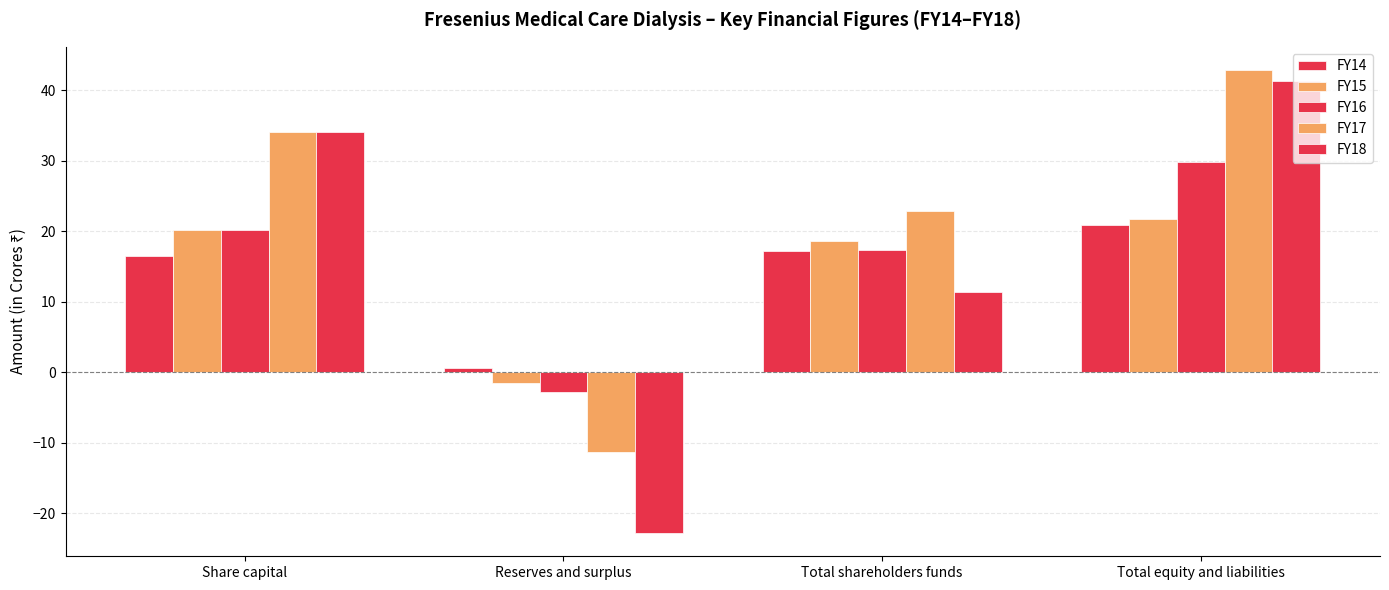

How many values in FY18 are above zero?

3